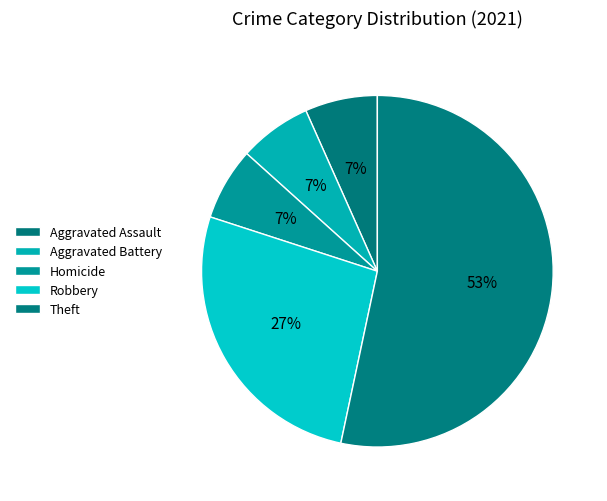

Count the number of slices in the pie.

5